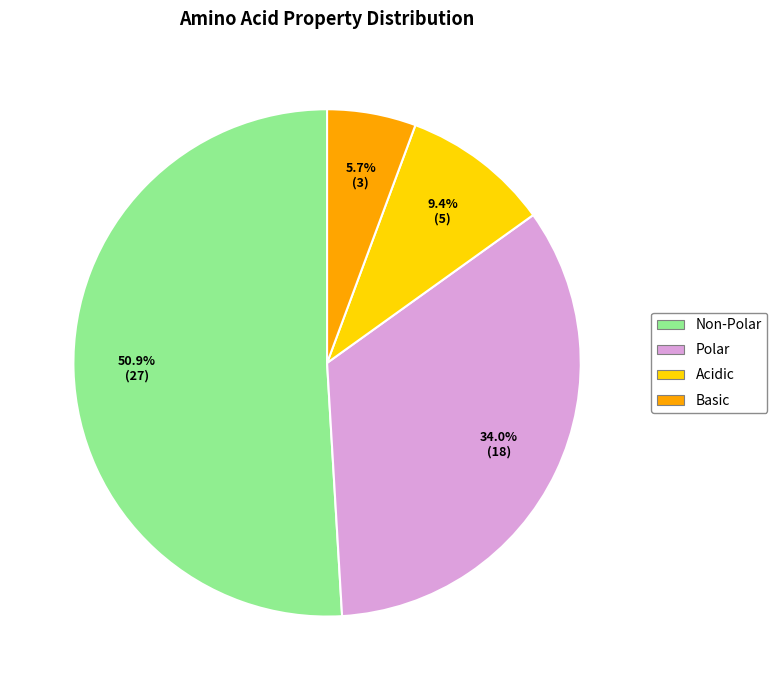

What is the largest slice in the pie chart?

Non-Polar